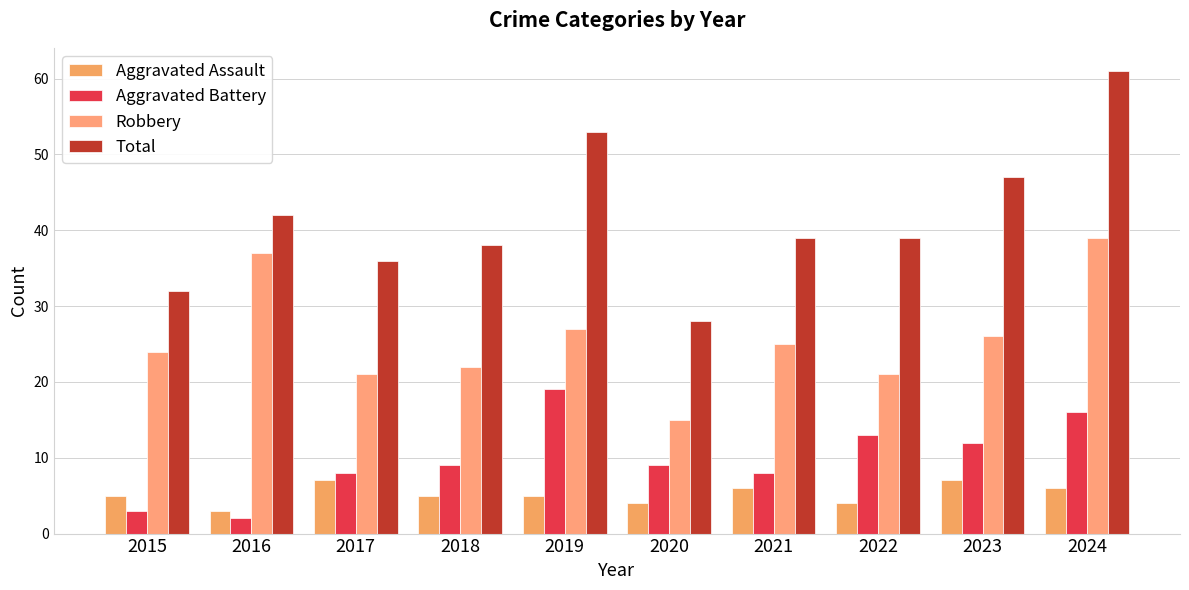

How many distinct data groups are displayed?

4